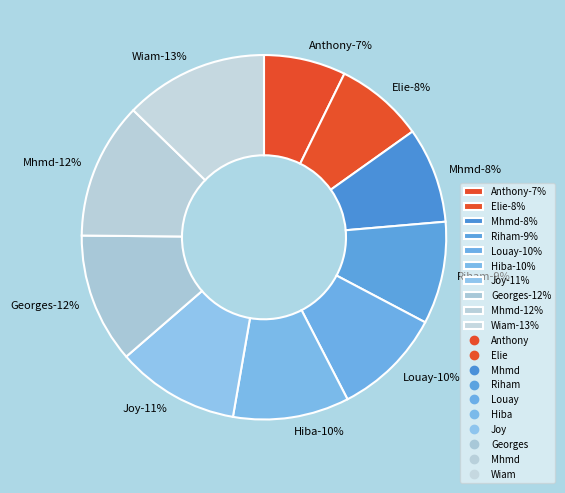

Which has a higher value, Anthony or Wiam?

Wiam